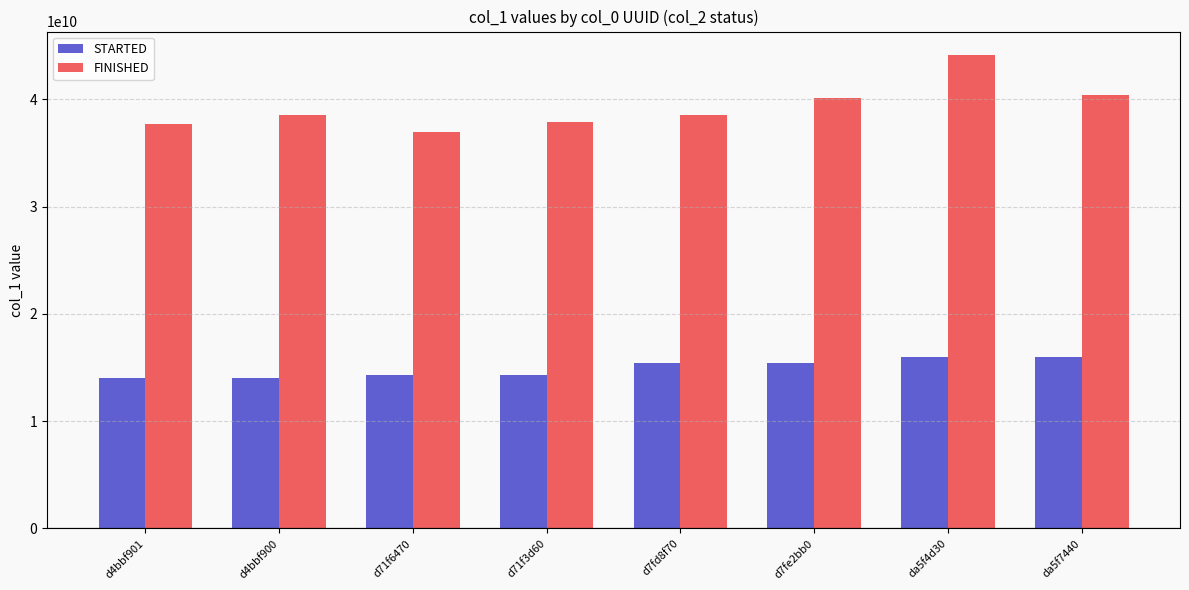

Where is STARTED nearest to the value 15001327470?

d7fd8f70